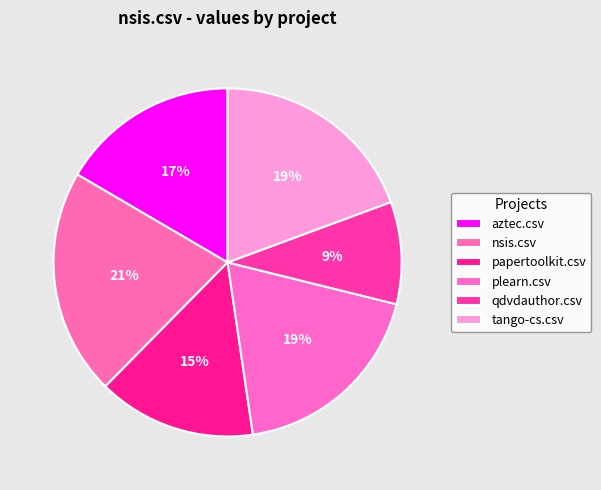

To the nearest percent, what is the difference between the largest and smallest slice percentages?

12%